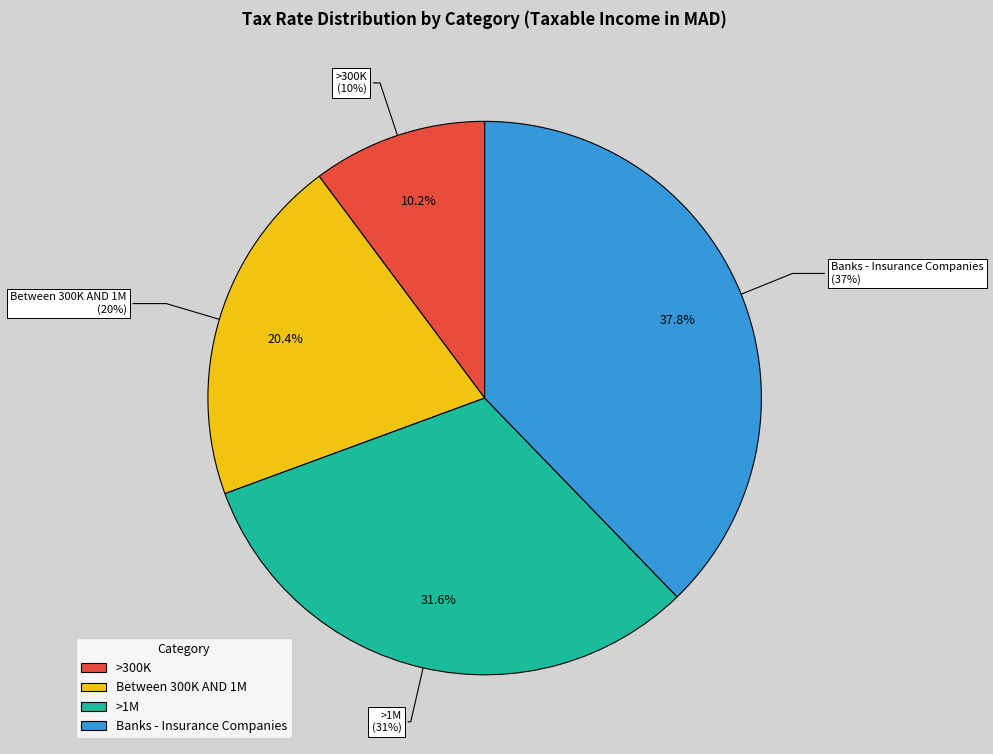

How many segments does this pie chart have?

4